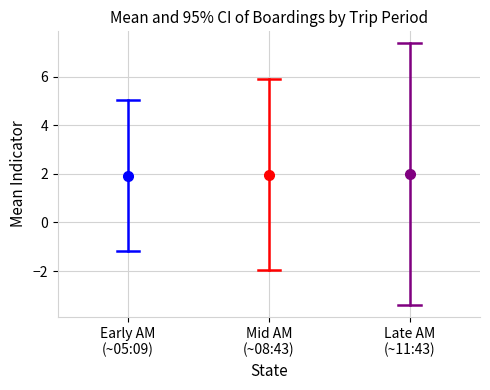

Is this an area chart (filled region under the line)?

No